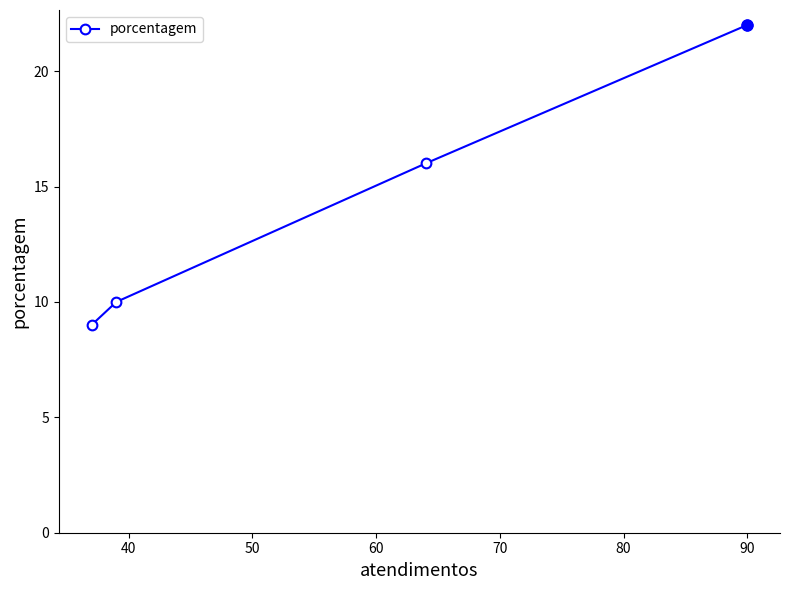

What is the maximum value shown in the chart?

22